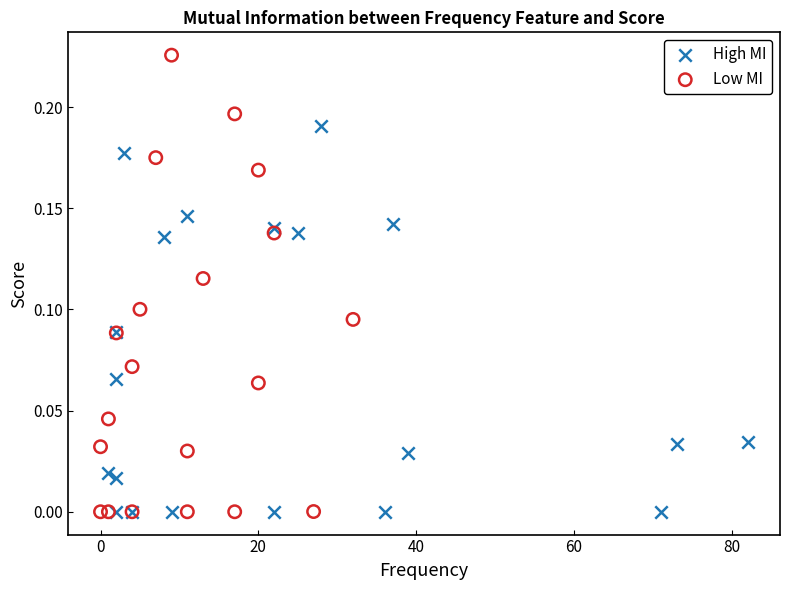

Which series contains the highest Y value?

Low MI